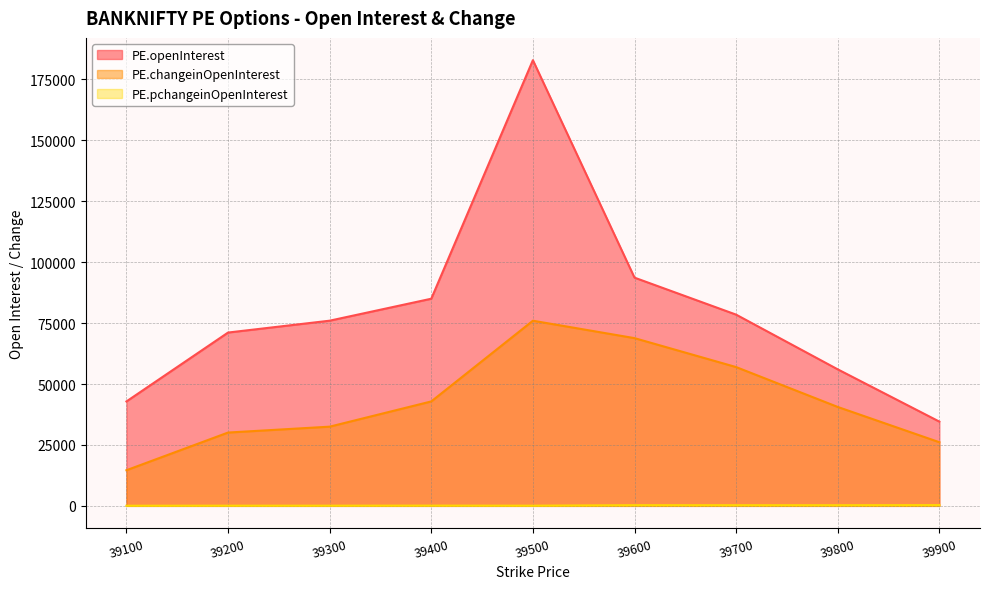

How many data points in PE.pchangeinOpenInterest are less than 101?

4